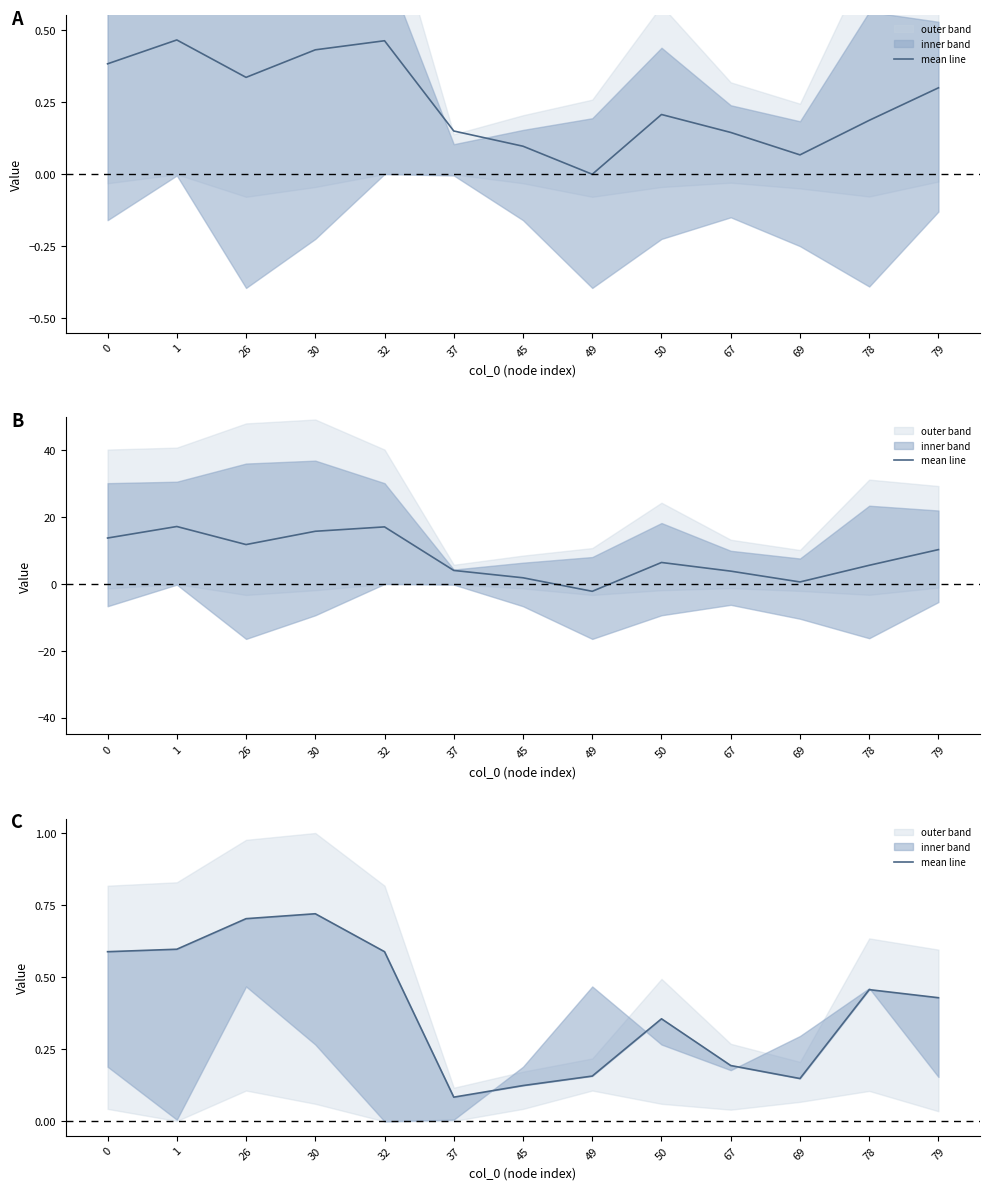

At which category does the data reach its first local peak?

30